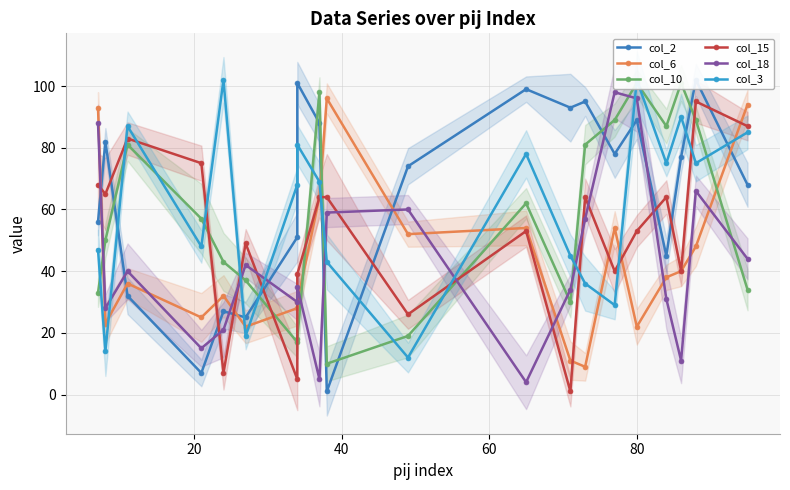

At 15, list the series in order from largest to smallest.

col_3, col_10, col_18, col_2, col_15, col_6